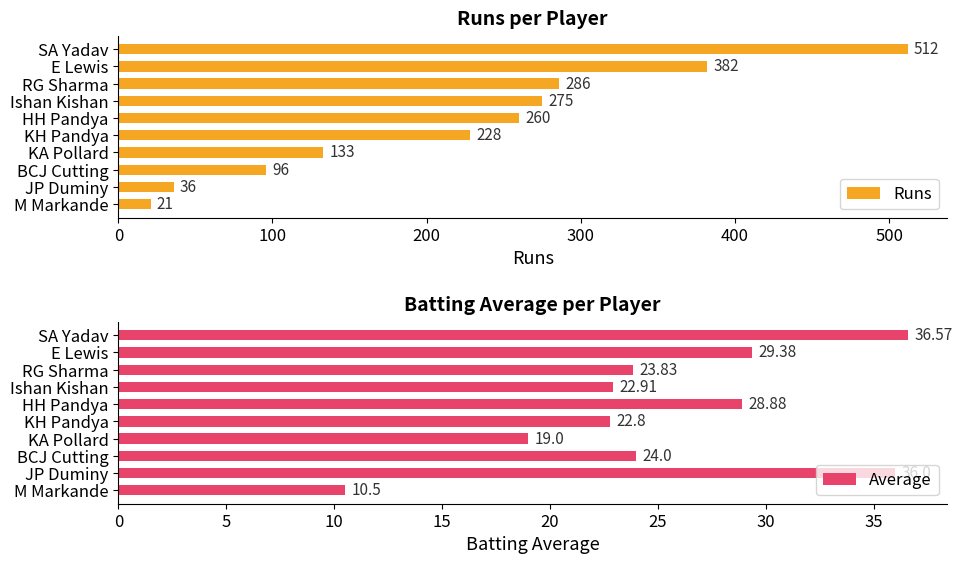

What value does the Runs series have at HH Pandya?

260